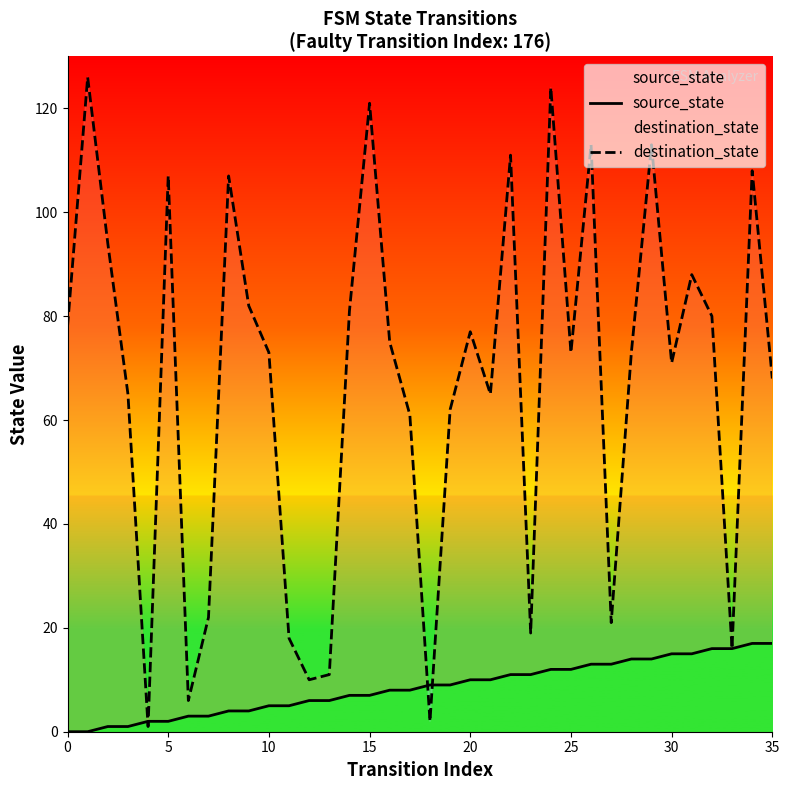

Which series has the largest range (max minus min)?

destination_state